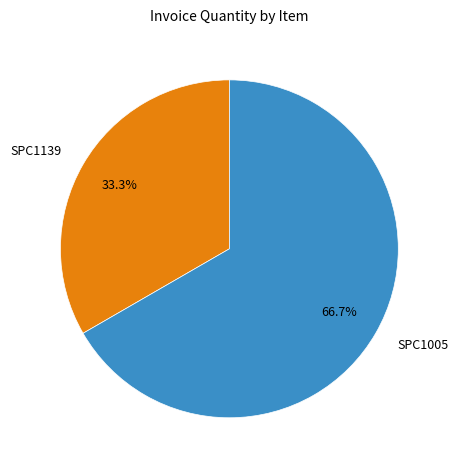

What is the smallest slice in the pie chart?

SPC1139